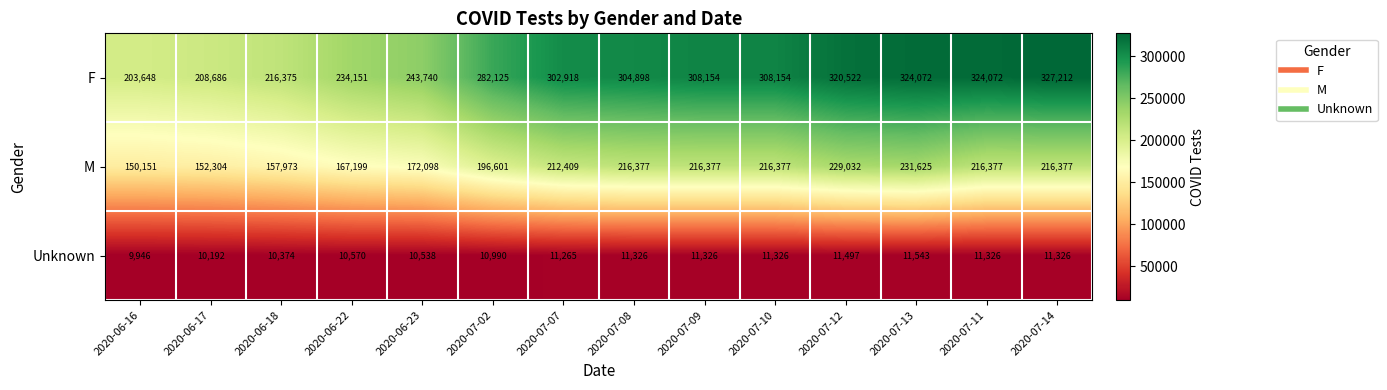

At which category does the chart reach its peak across all series?

2020-07-14